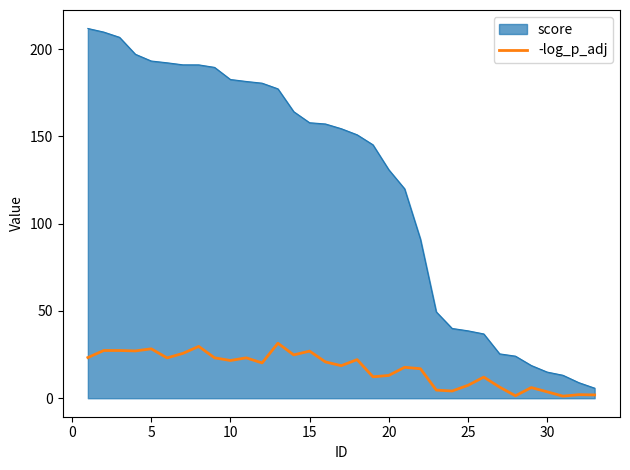

Which series has the largest total across all categories?

score